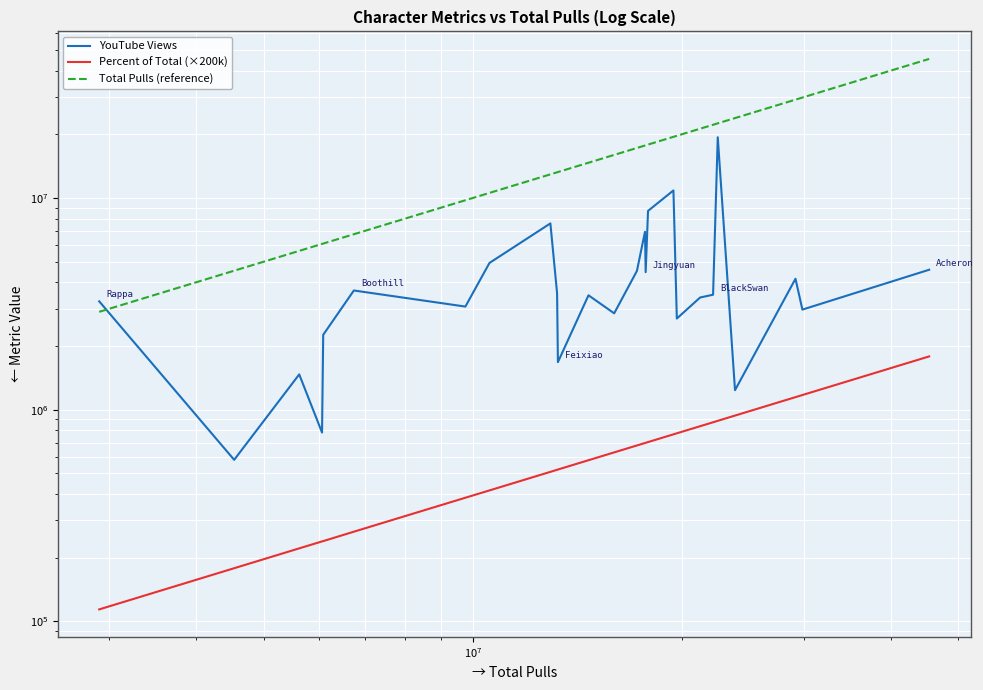

What are all the series names shown in the legend?

YouTube Views, Percent of Total (×200k), Total Pulls (reference)